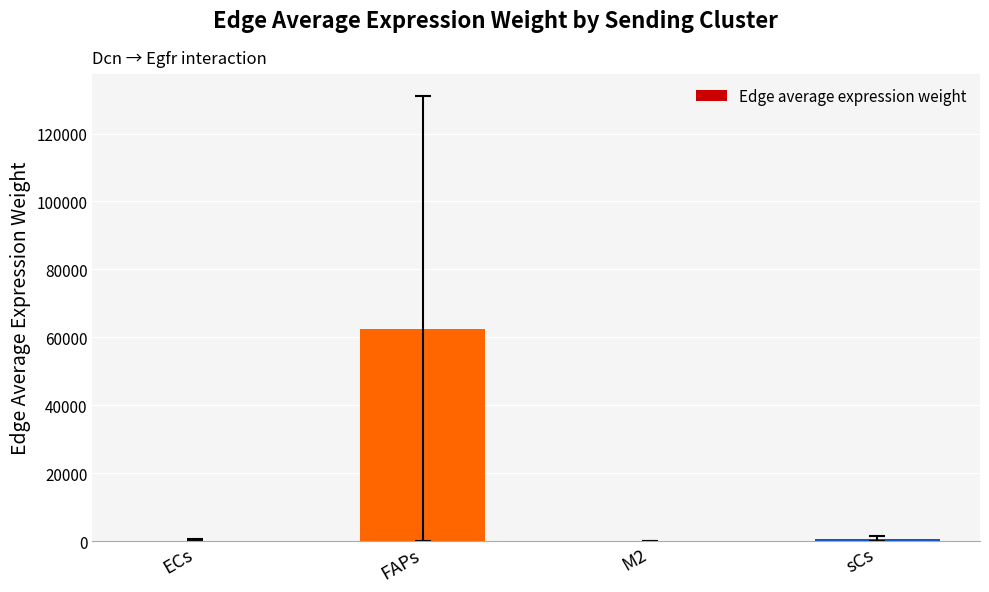

What is the greatest value displayed?

62412.8